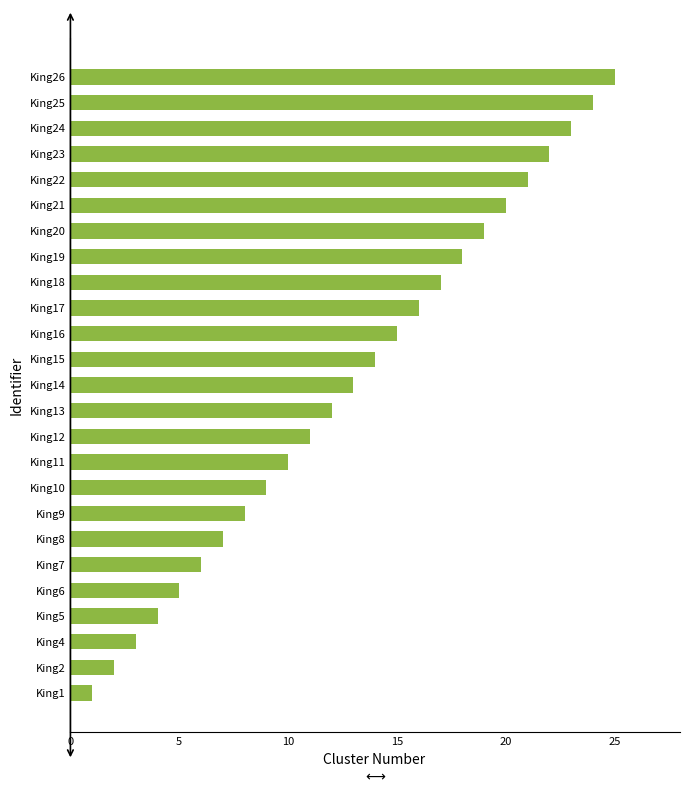

What is the average value?

13